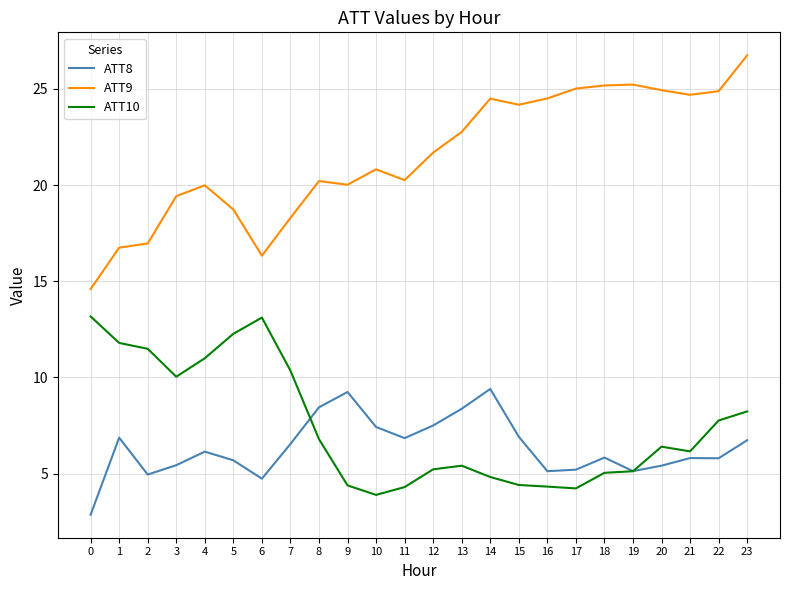

Is the value of ATT8 at 14 greater than the value of ATT9 at 6?

No